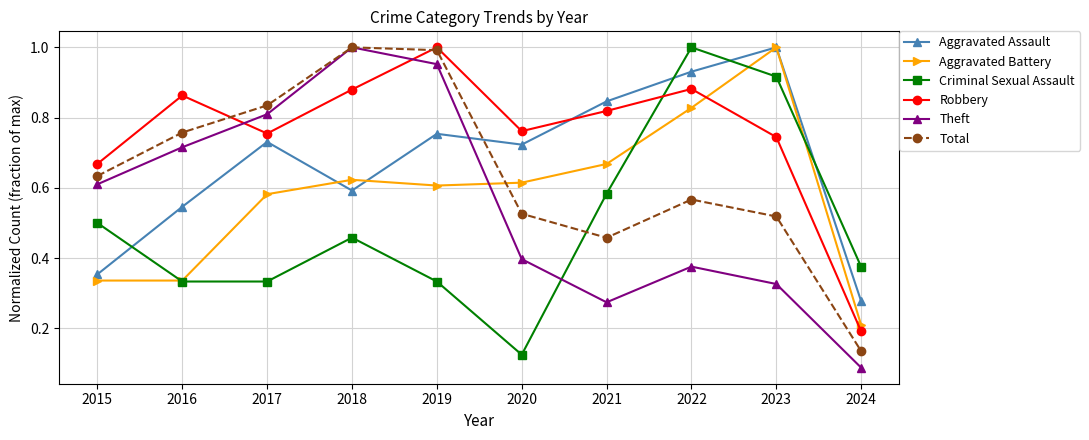

Between which two adjacent categories do Aggravated Battery and Robbery first intersect?

2022 and 2023